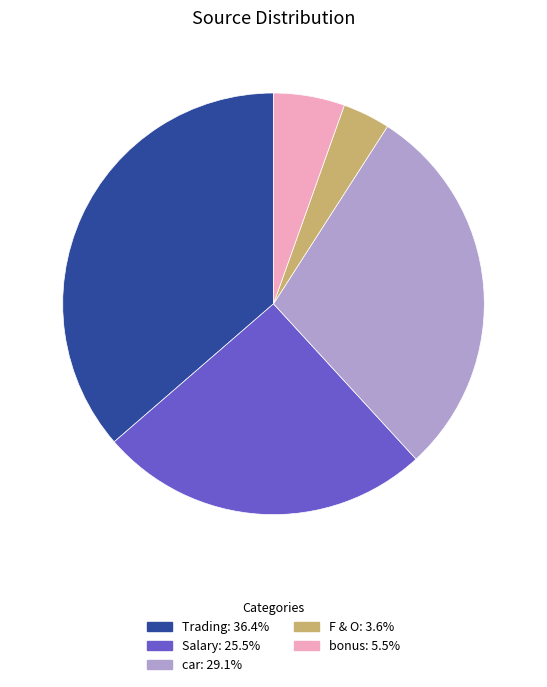

Combined, do Salary and Trading account for over 50%?

Yes